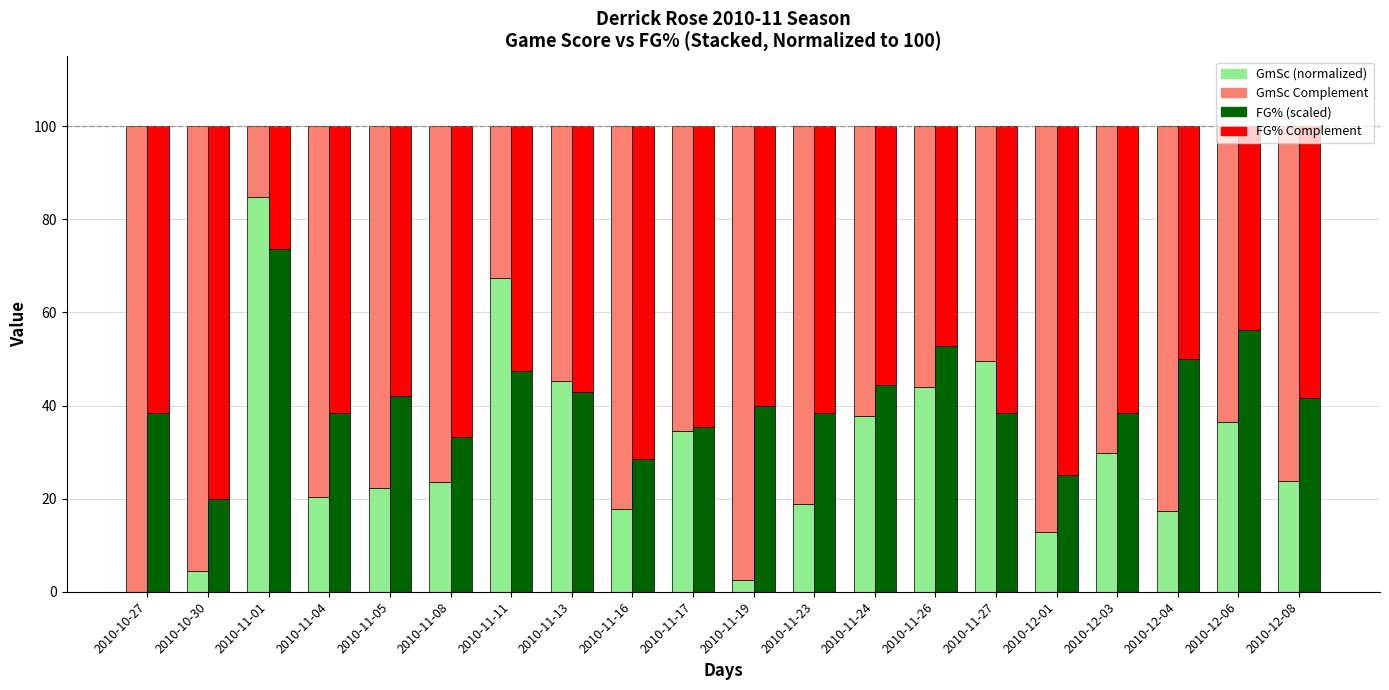

Which label corresponds to the smallest value in the chart?

2010-10-27